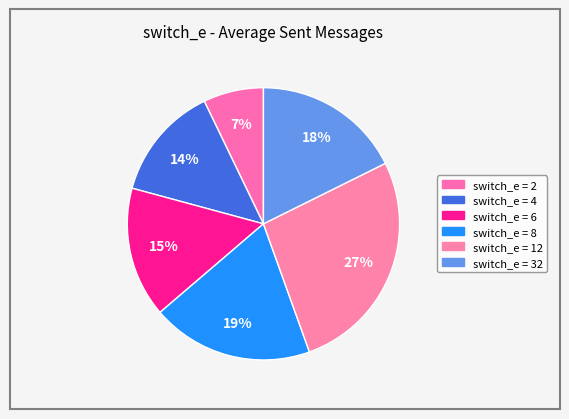

How many slices are in this pie chart?

6